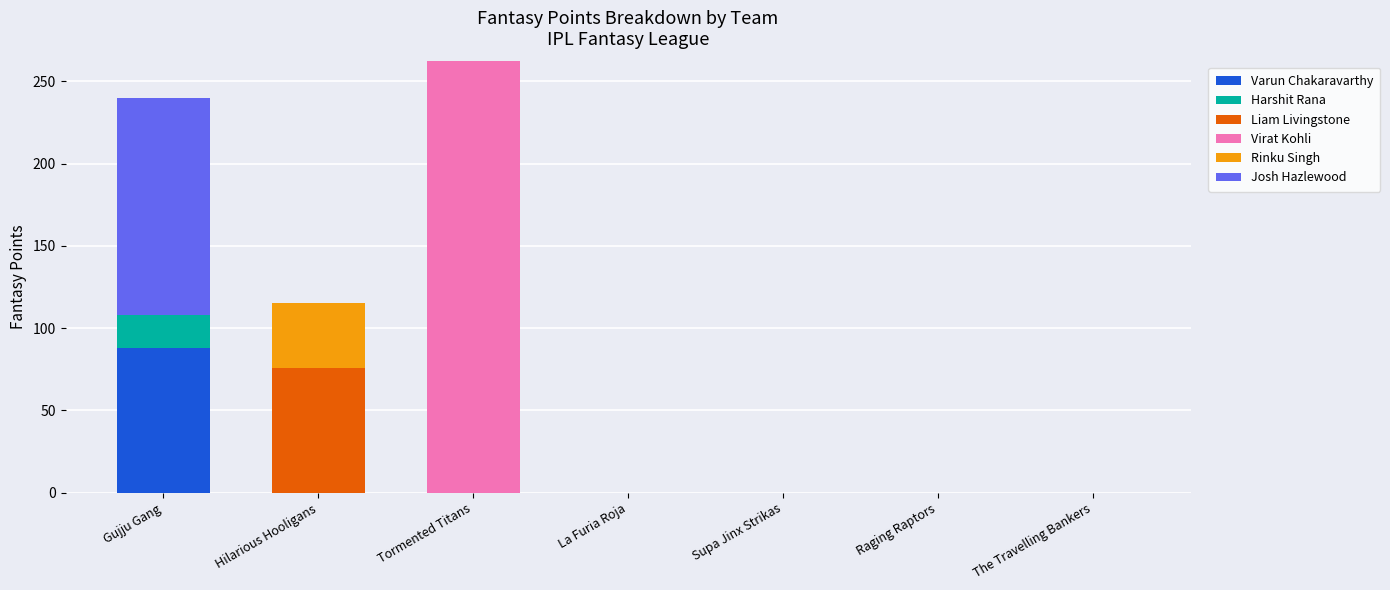

At which label does Varun Chakaravarthy reach its peak?

Gujju Gang